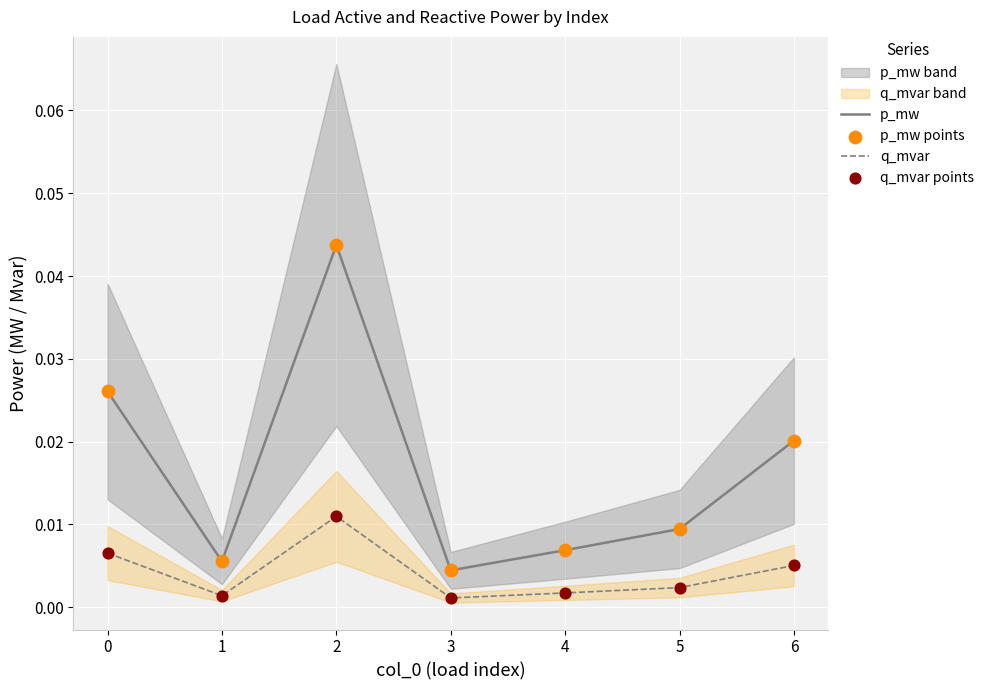

Is the value of p_mw at 1 greater than the value of q_mvar at 4?

Yes